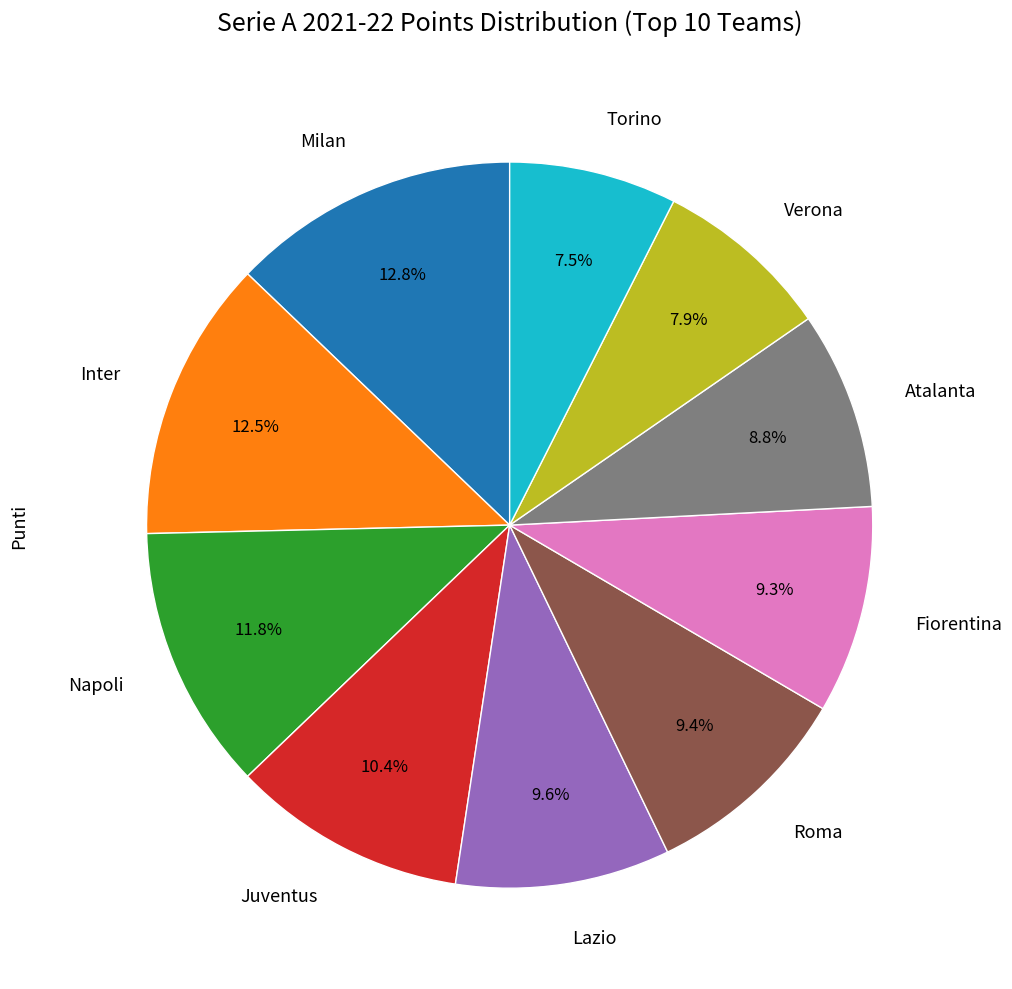

To the nearest percent, what is the average slice percentage?

10%